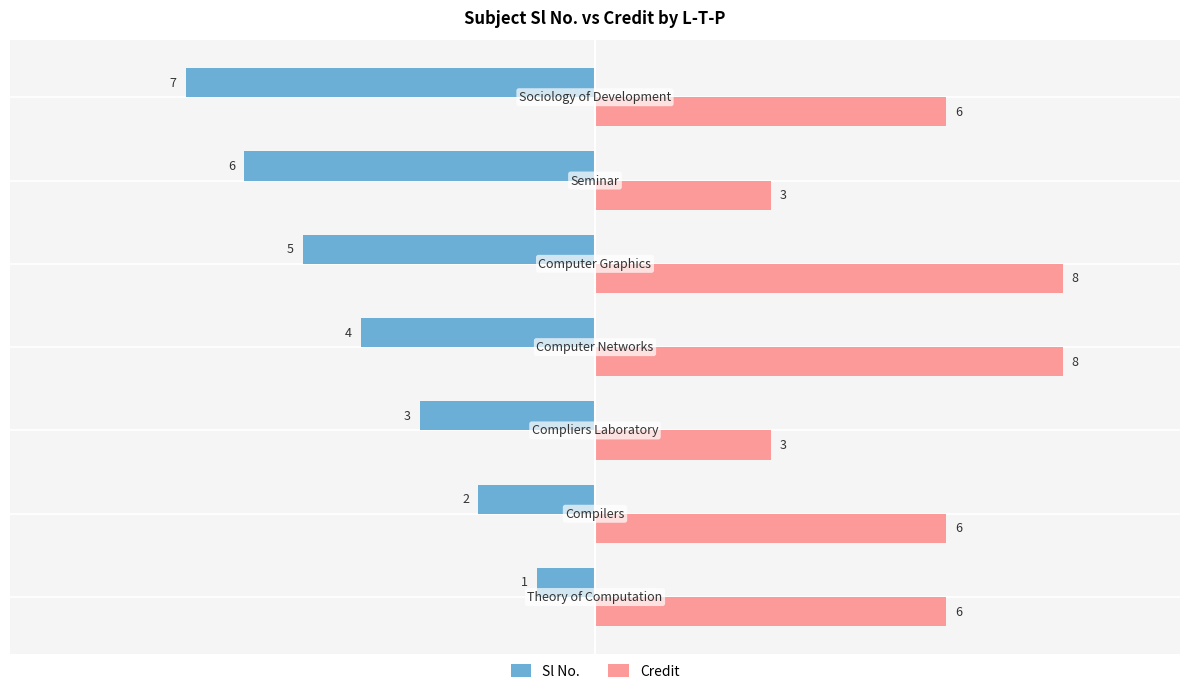

What is the highest value of the Credit series?

8